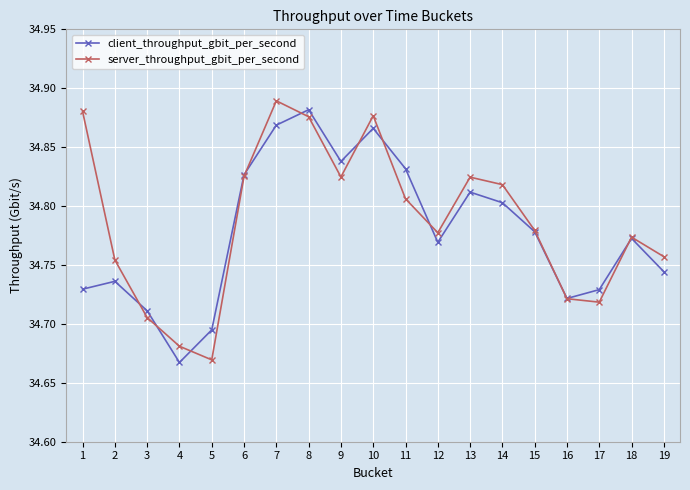

What are all the series names shown in the legend?

client_throughput_gbit_per_second, server_throughput_gbit_per_second